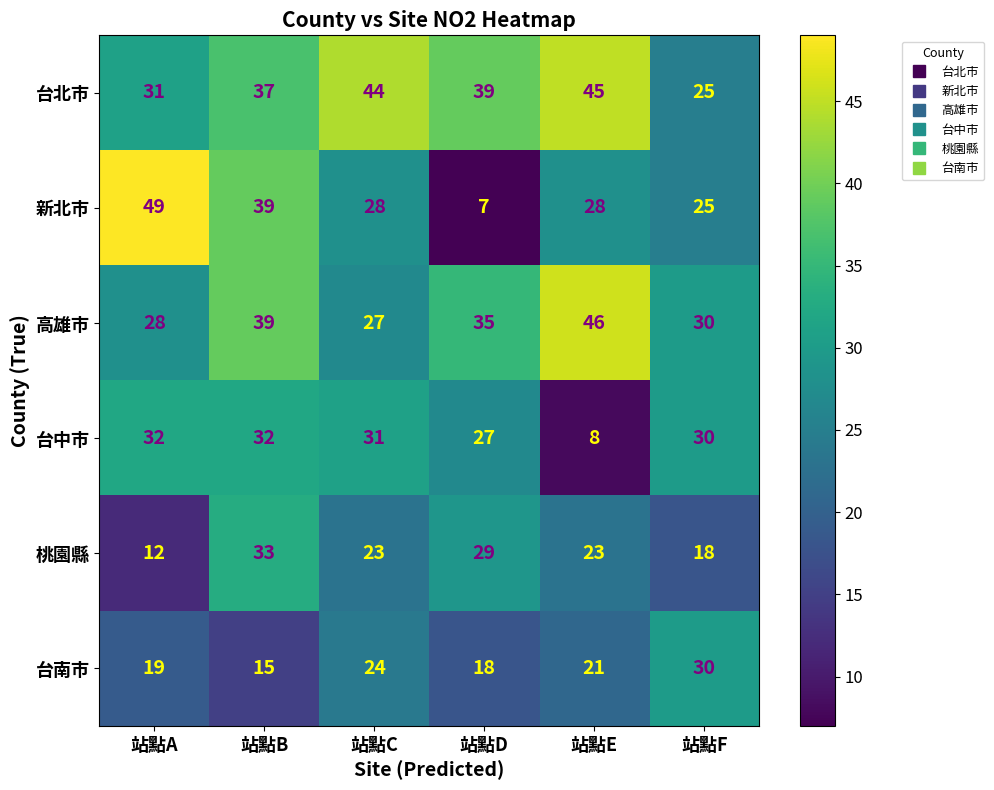

What is the smallest value displayed?

7